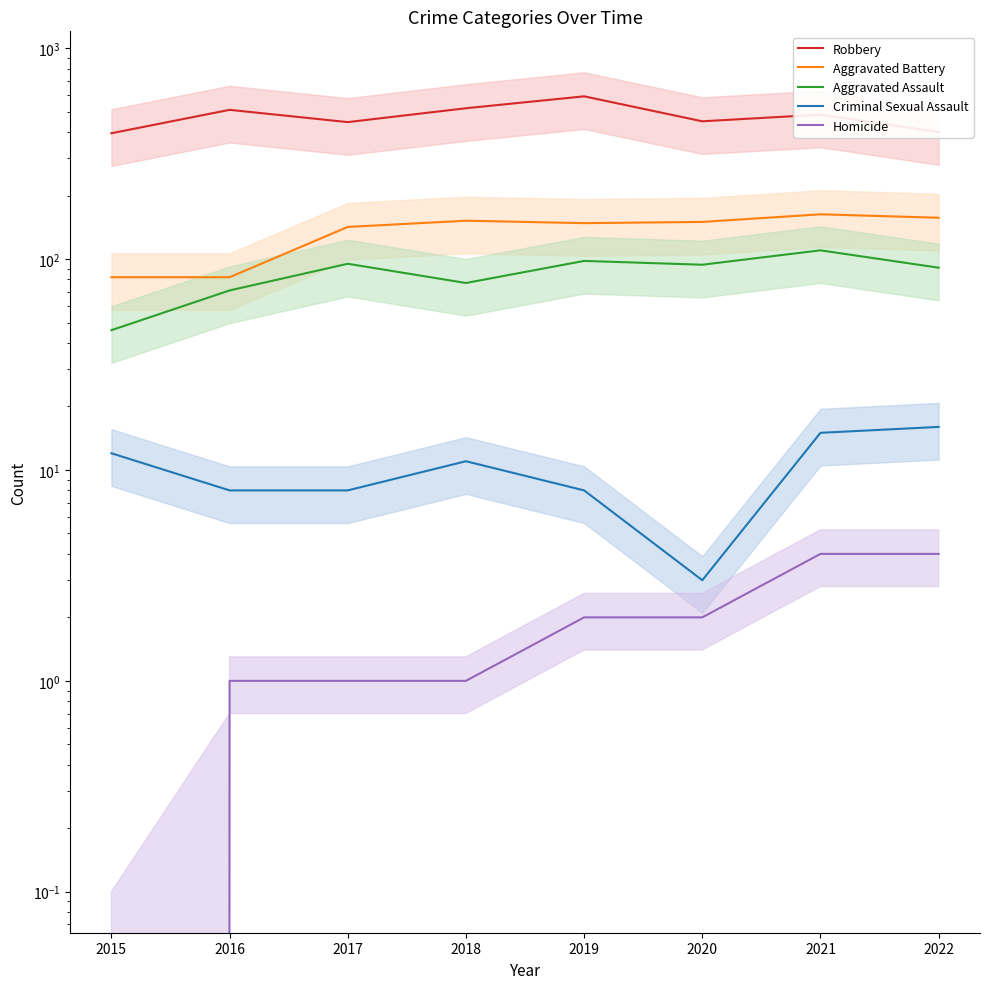

True or false: Homicide and Robbery cross at least once.

False